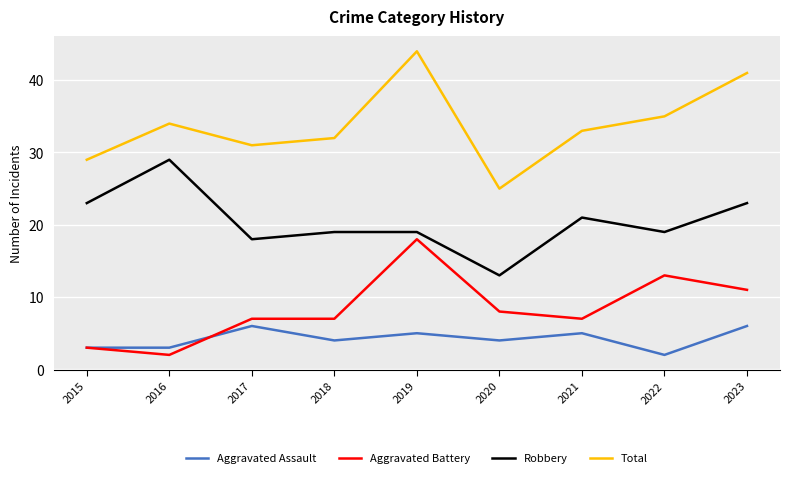

Reading right to left, extract all data points from this chart.

Aggravated Assault: 6	2	5	4	5	4	6	3	3
Aggravated Battery: 11	13	7	8	18	7	7	2	3
Robbery: 23	19	21	13	19	19	18	29	23
Total: 41	35	33	25	44	32	31	34	29